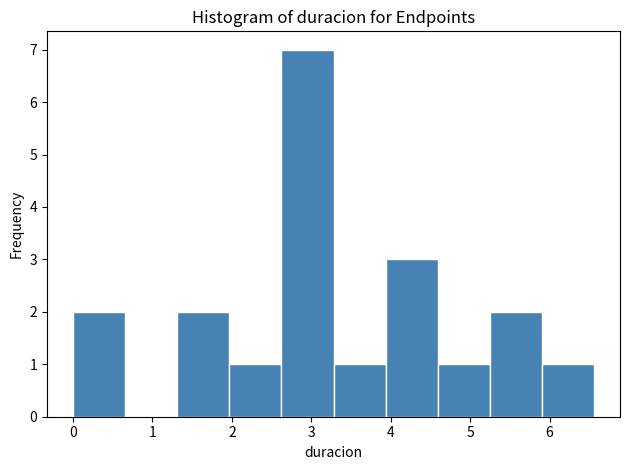

How tall is the bar that spans 5.2 to 5.9 on the x-axis? Neither the bar edges nor the heights are printed on the chart, so give them approximately, as read against the axes.

2